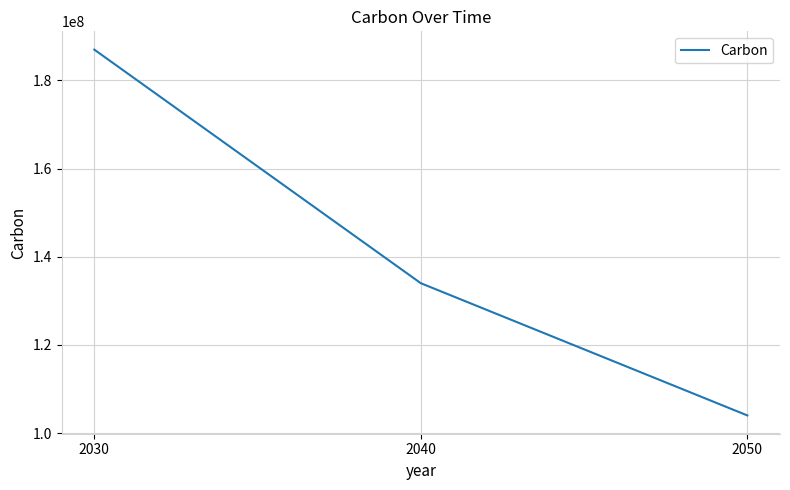

Rank the categories by value from highest to lowest.

2030, 2040, 2050